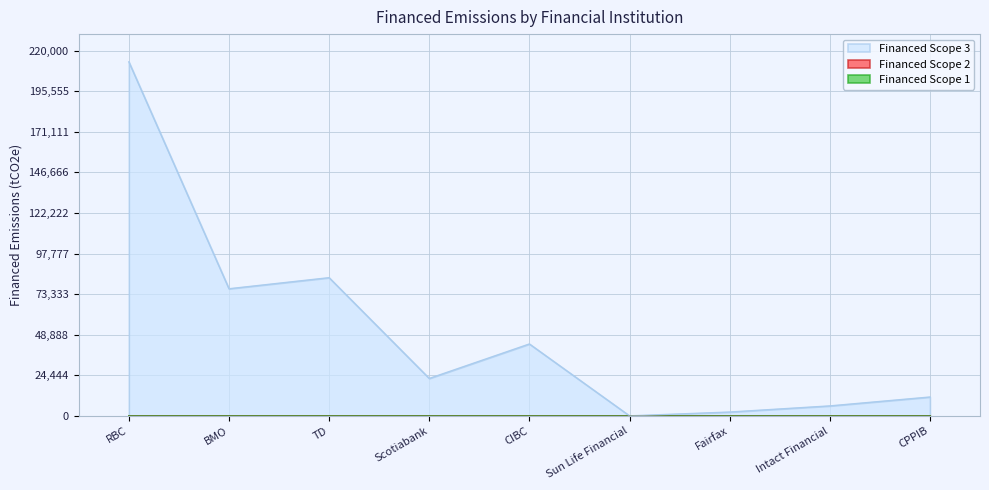

What is the label of the 4th point from the right?

Sun Life Financial